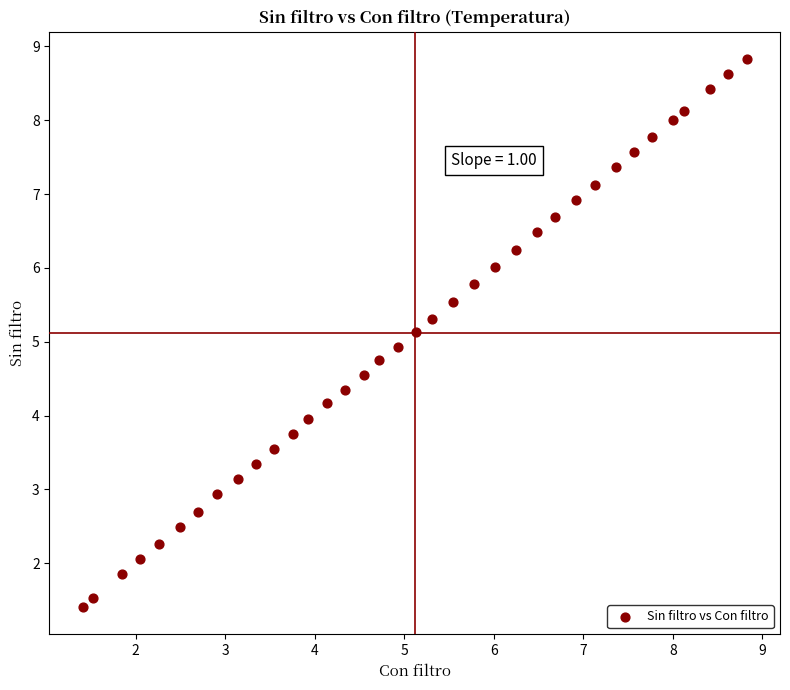

What is the range of X values (max minus min)?

7.4